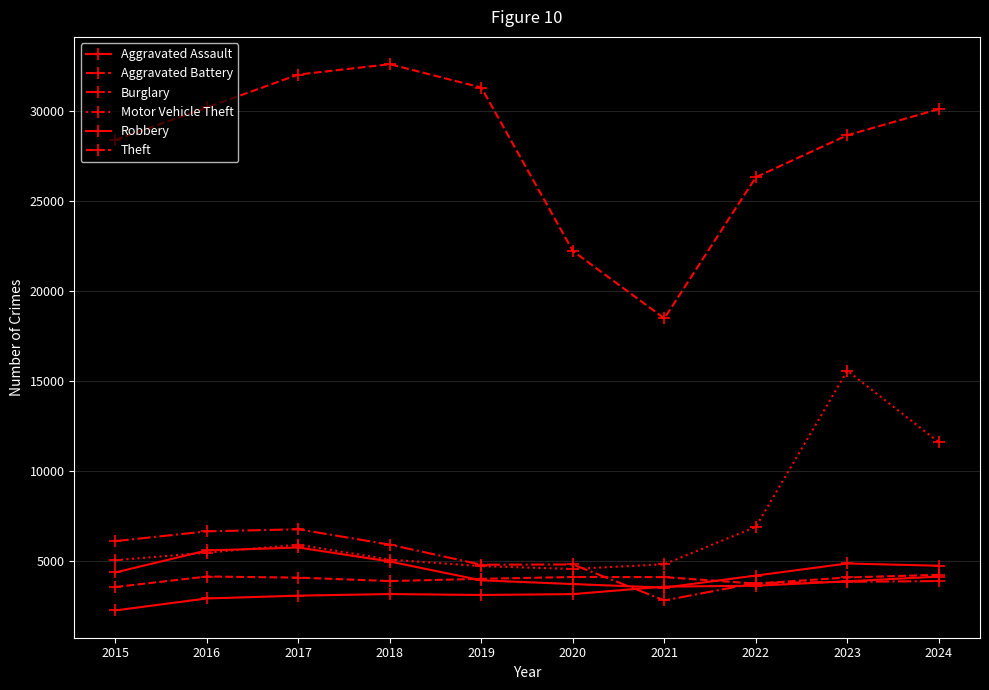

True or false: Theft and Aggravated Battery intersect in this chart.

False